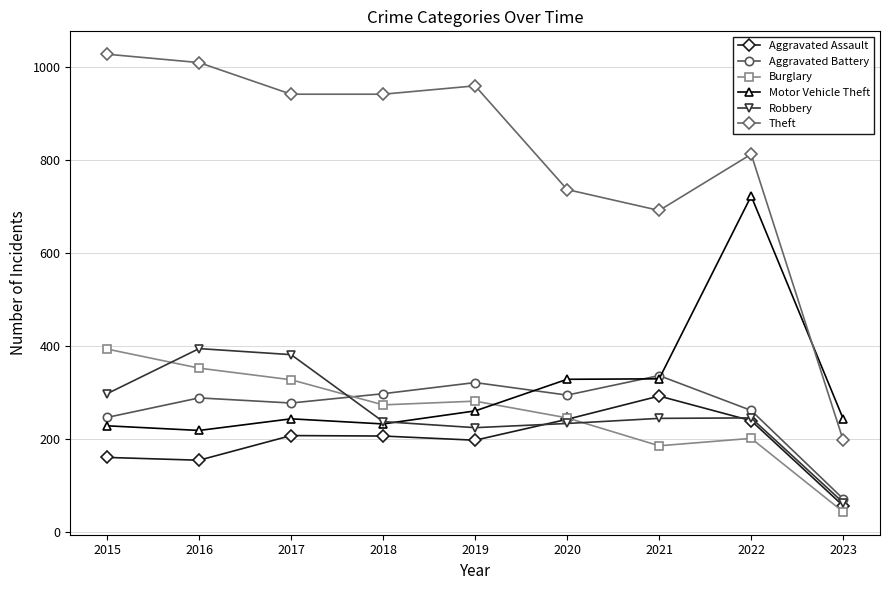

What is the value of the Aggravated Battery point at the 2nd from the left?

288